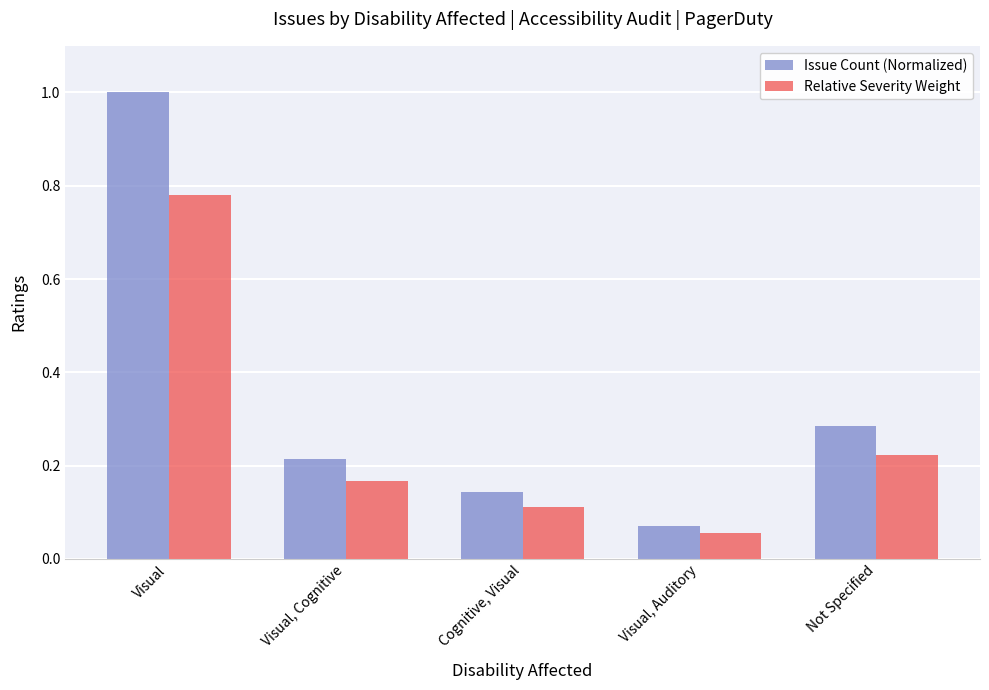

Rank the series at Visual from highest to lowest value.

Issue Count (Normalized), Relative Severity Weight